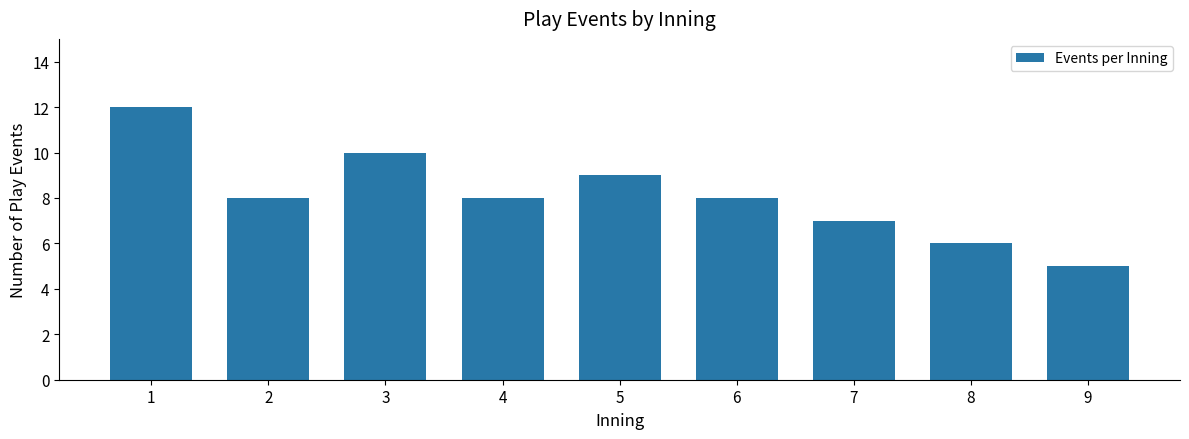

Reading left to right, list all the values displayed in this chart.

12	8	10	8	9	8	7	6	5